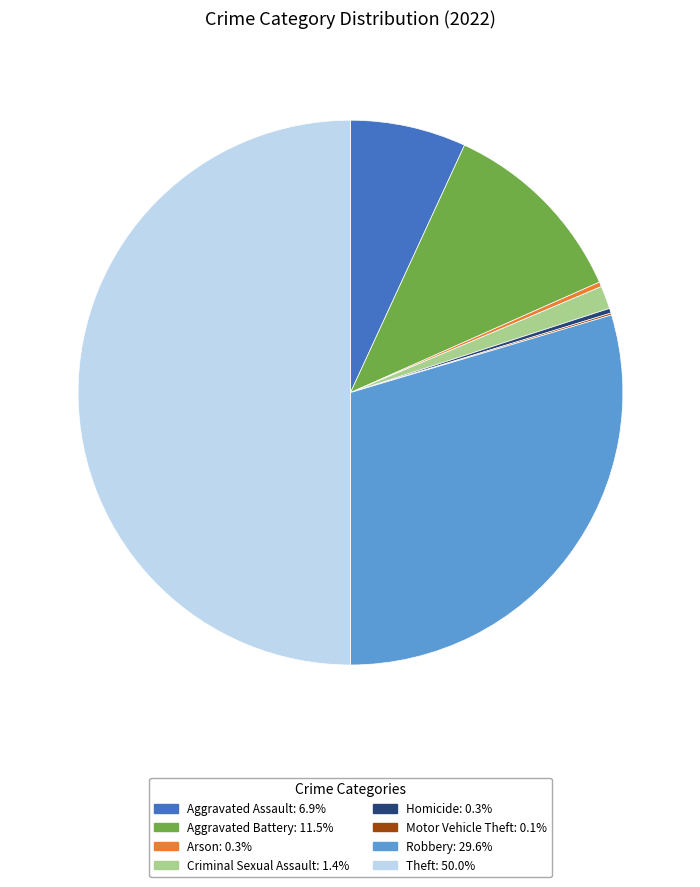

Does Aggravated Assault represent more than half of the total?

No